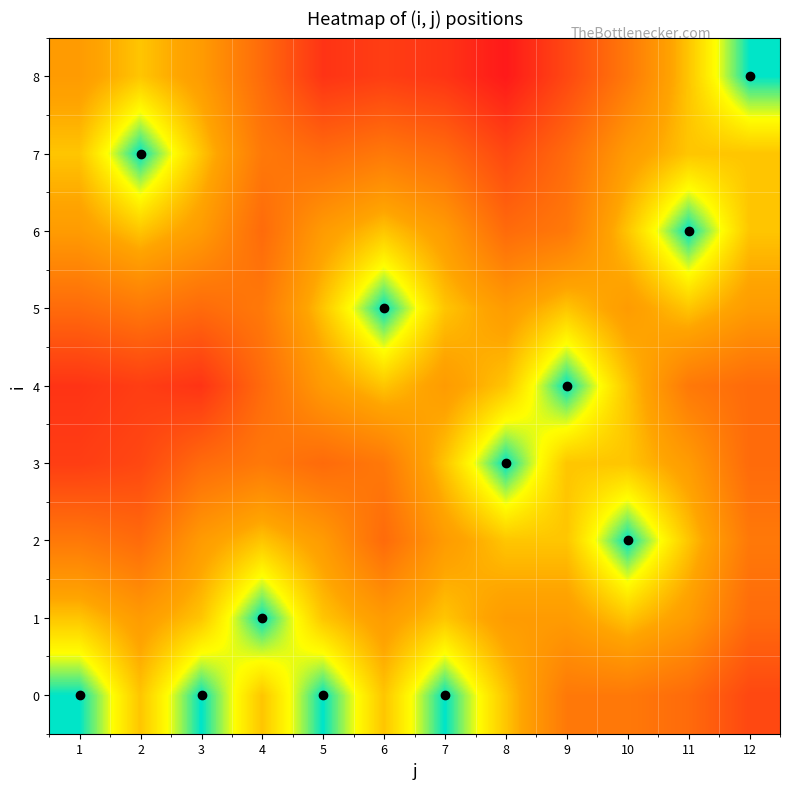

Which category has the lowest value across all series?

1